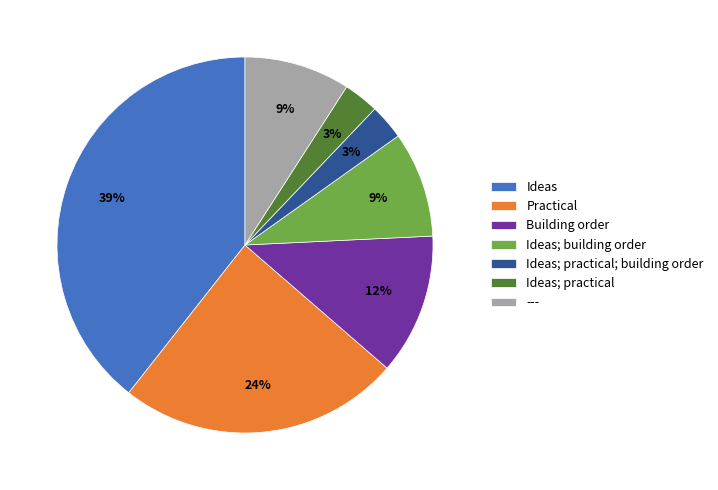

Which category has the biggest portion of the pie?

Ideas